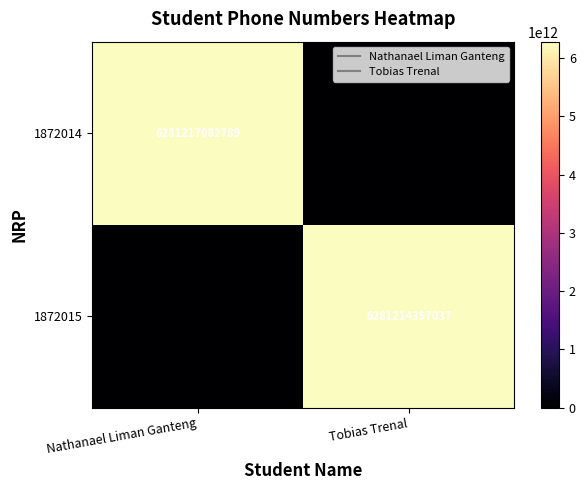

The value of 1872015 at Nathanael Liman Ganteng is 2097518749939. True or false?

False